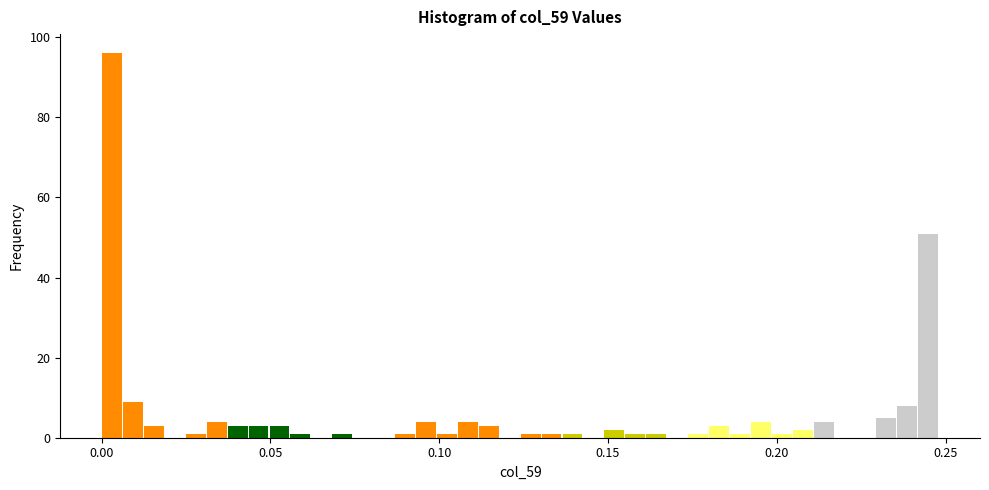

Read against the x-axis, roughly where is the centre of the tallest bar?

0.005